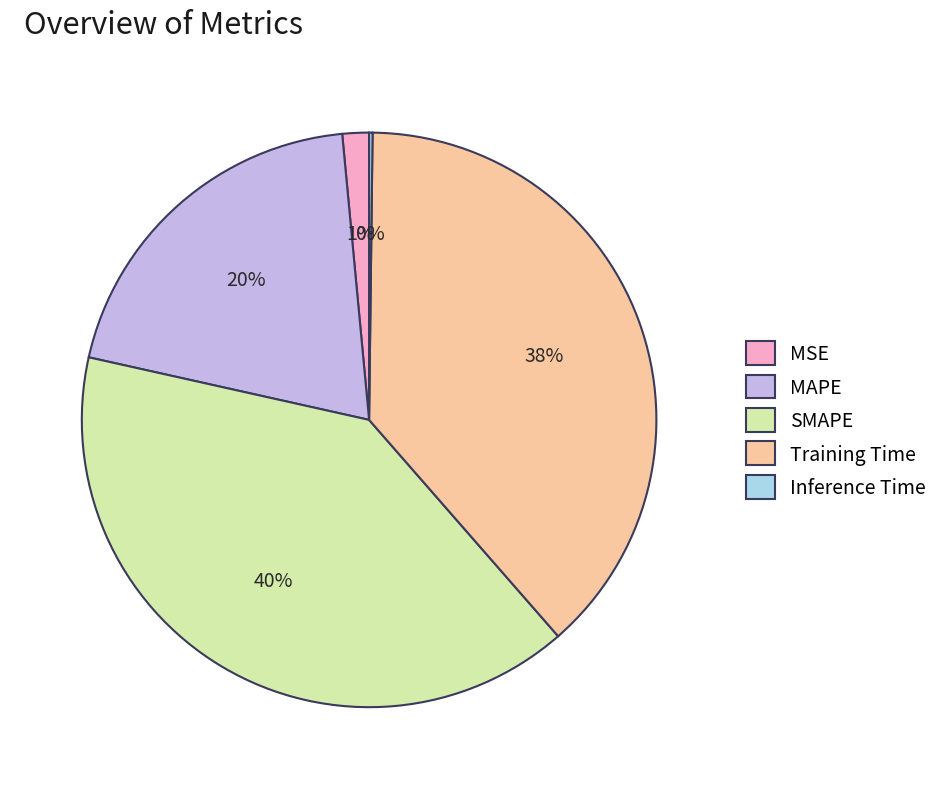

To the nearest percent, what is the difference between the Training Time and SMAPE slice percentages?

2%